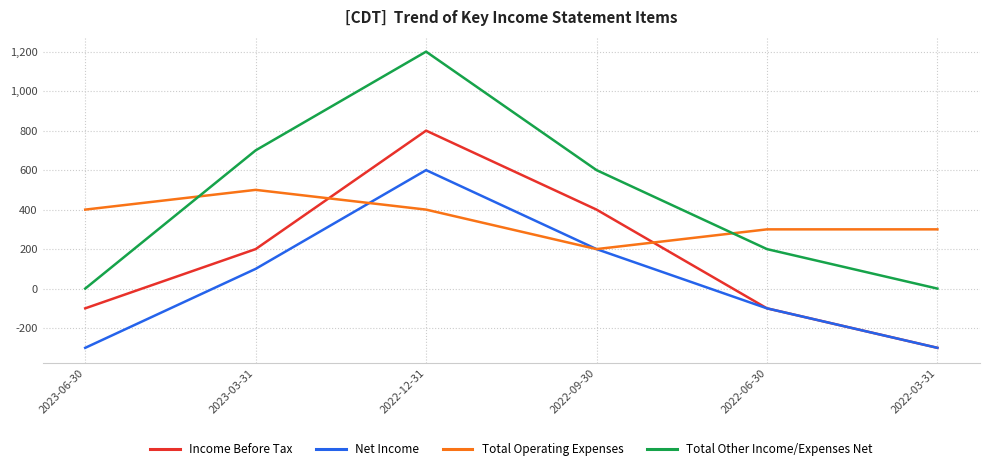

At which category is the sum across all series the highest?

2022-12-31